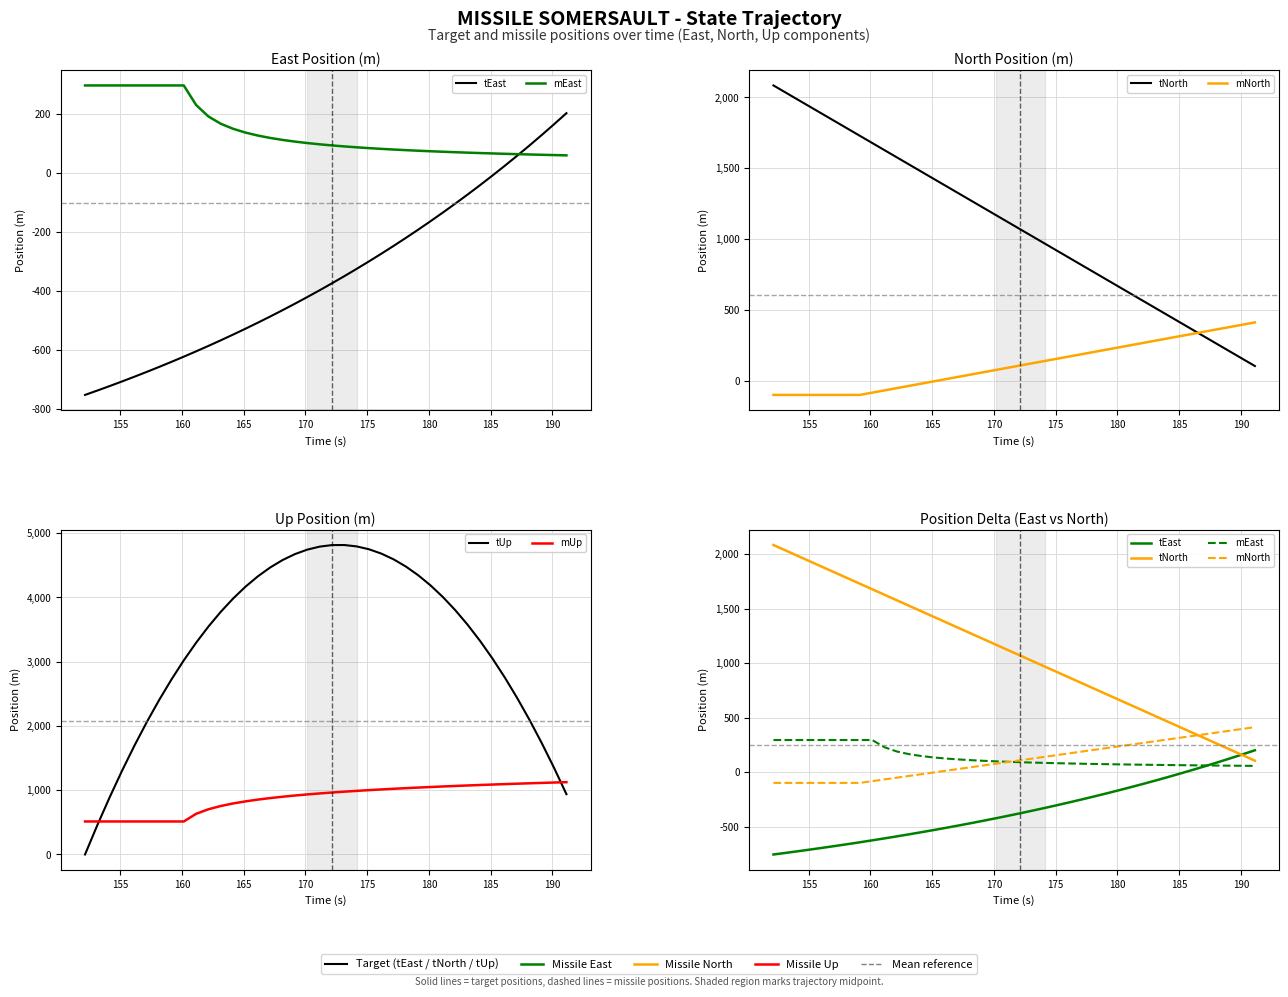

Which series has the largest range (max minus min)?

tUp